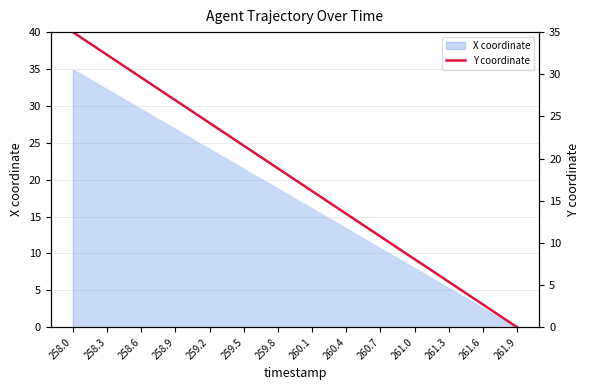

Is it true that X coordinate equals 3.9 at 259.8?

False